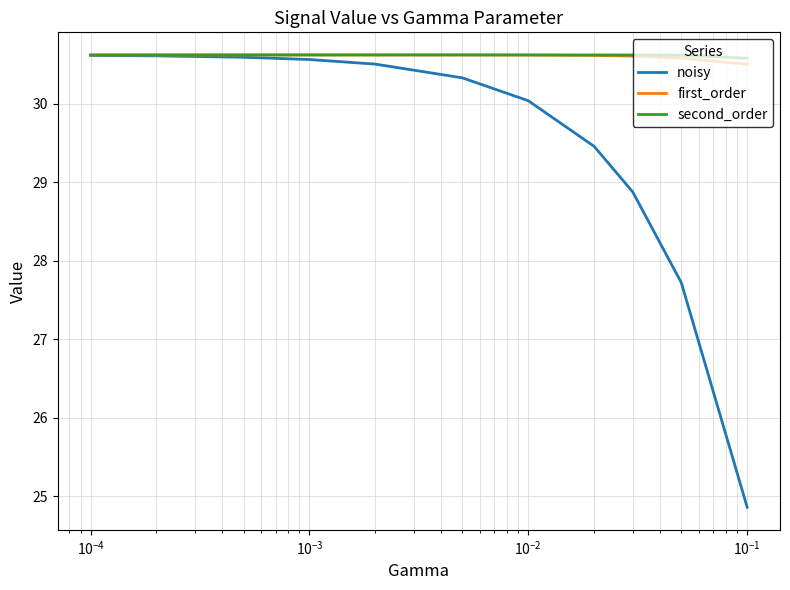

In second_order, how many points are higher than both neighbors (excluding endpoints)?

1